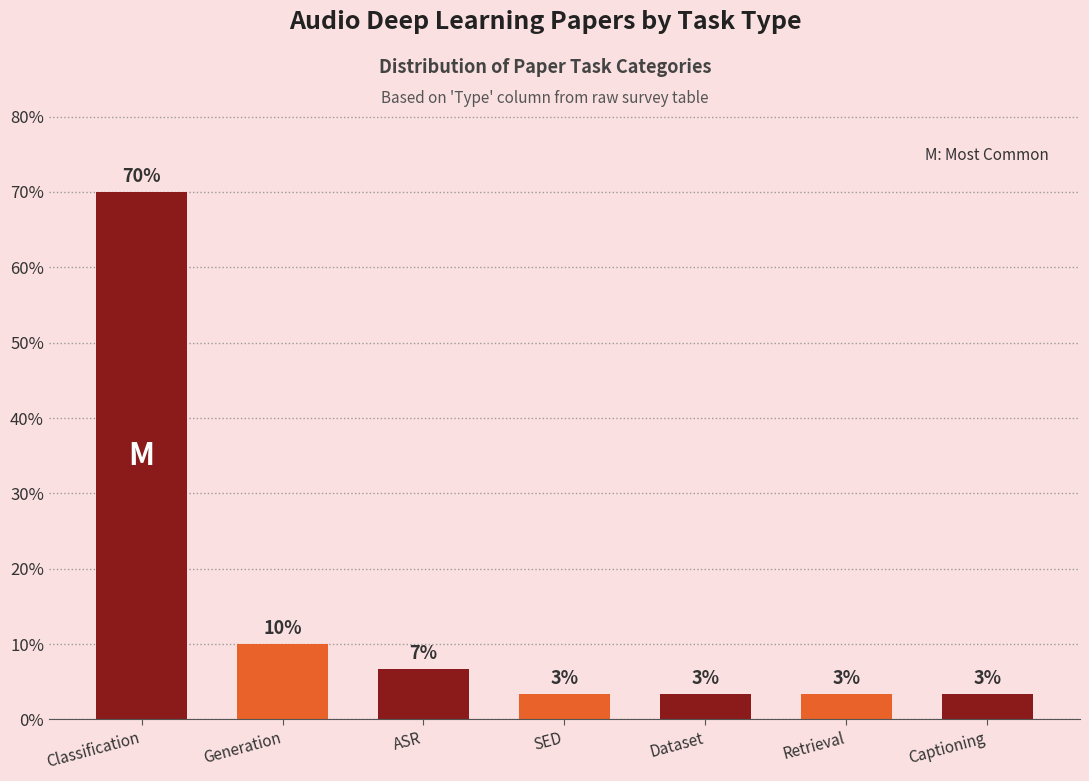

How many bars are there in total?

7